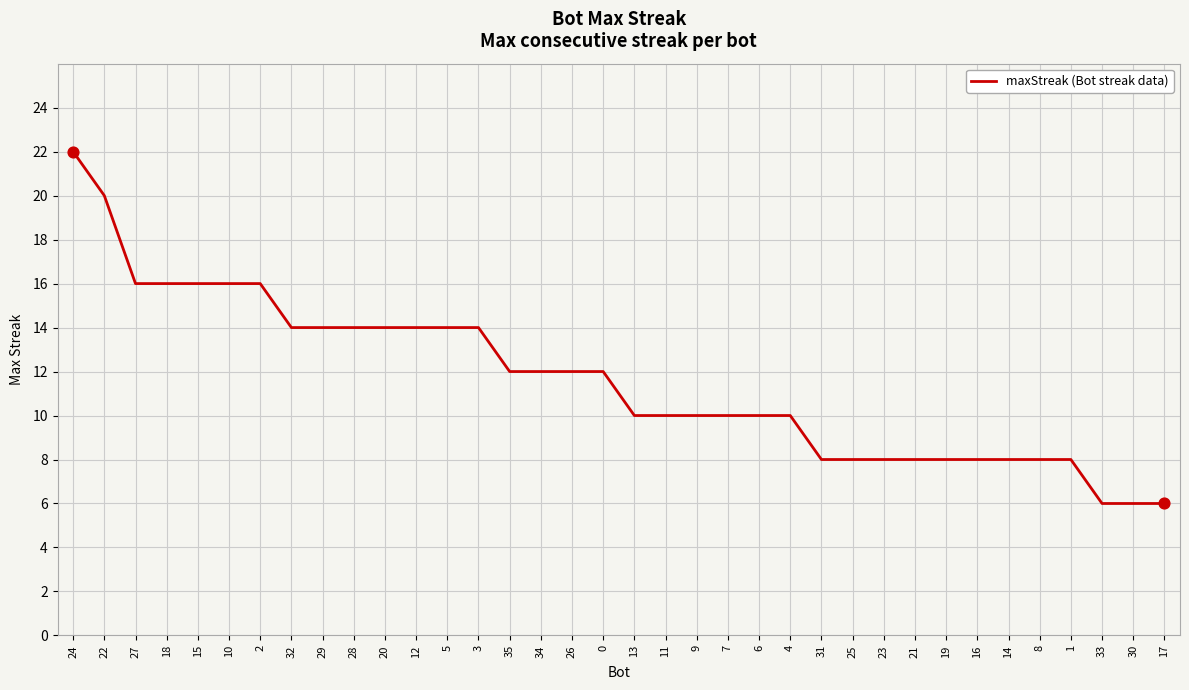

What is the change in value from 26 to 9?

-2